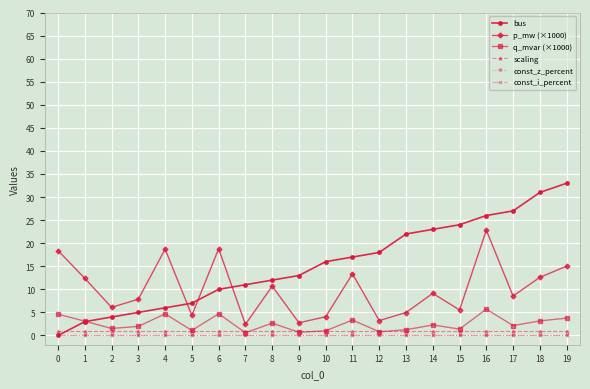

Which series has the widest spread of values?

bus